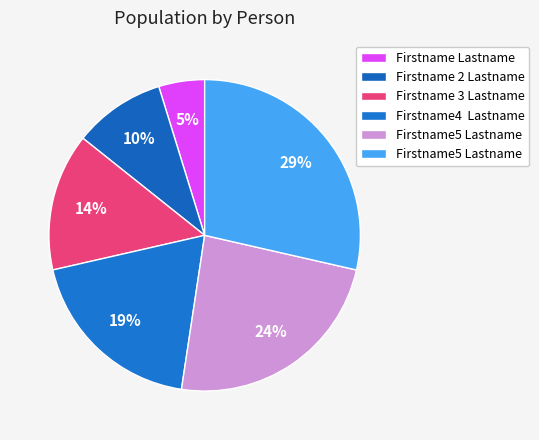

How many slices are in this pie chart?

6